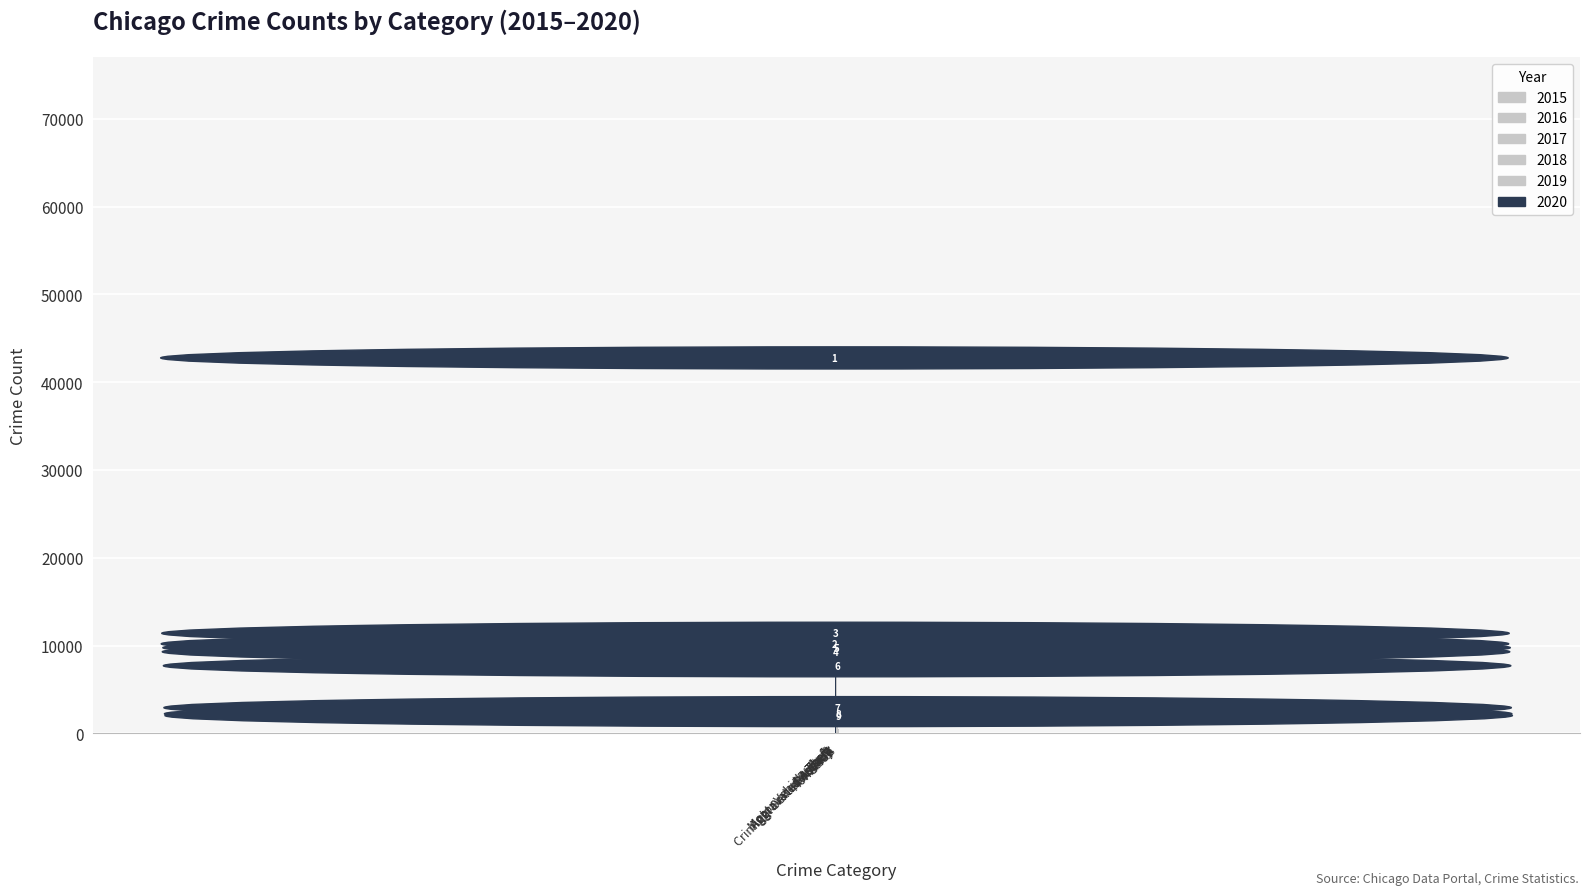

What is the difference between the maximum and minimum values in the 2016 series?

61108